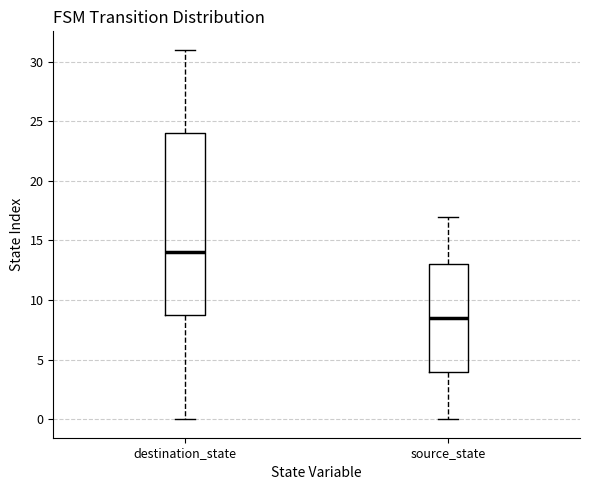

Reading left to right, read every box against the y-axis: the position of its median line, the range the box covers, and the ends of its whiskers. The values are not printed on the chart, so give them approximately, as read against the axis.

destination_state: median 14.0, box 9.0 to 24.0, whiskers 0.0 to 31.0
source_state: median 8.5, box 4.0 to 13.0, whiskers 0.0 to 17.0